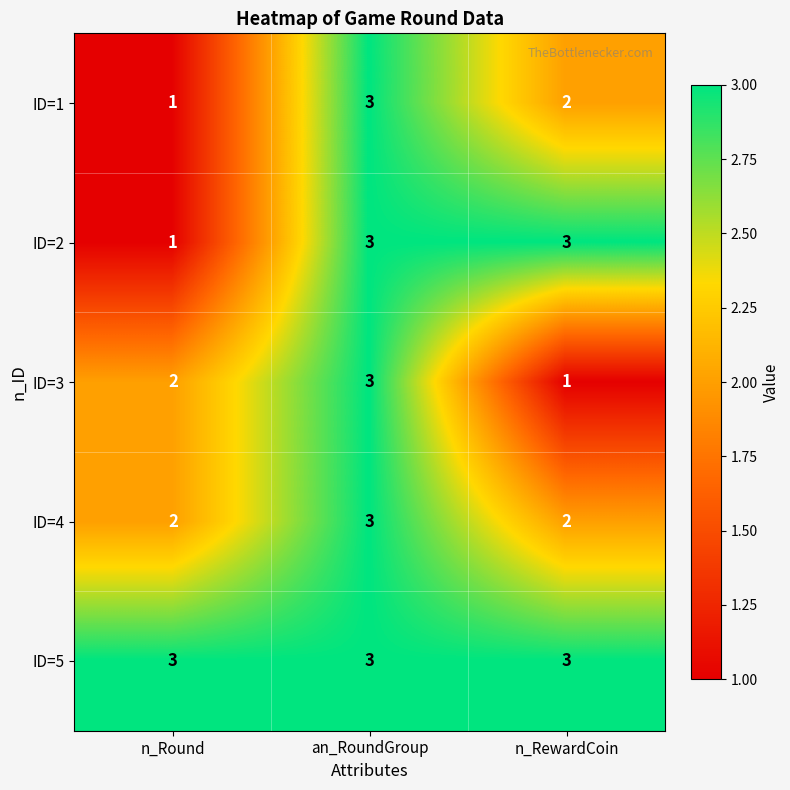

Which category has the highest value in the ID=3 series?

an_RoundGroup